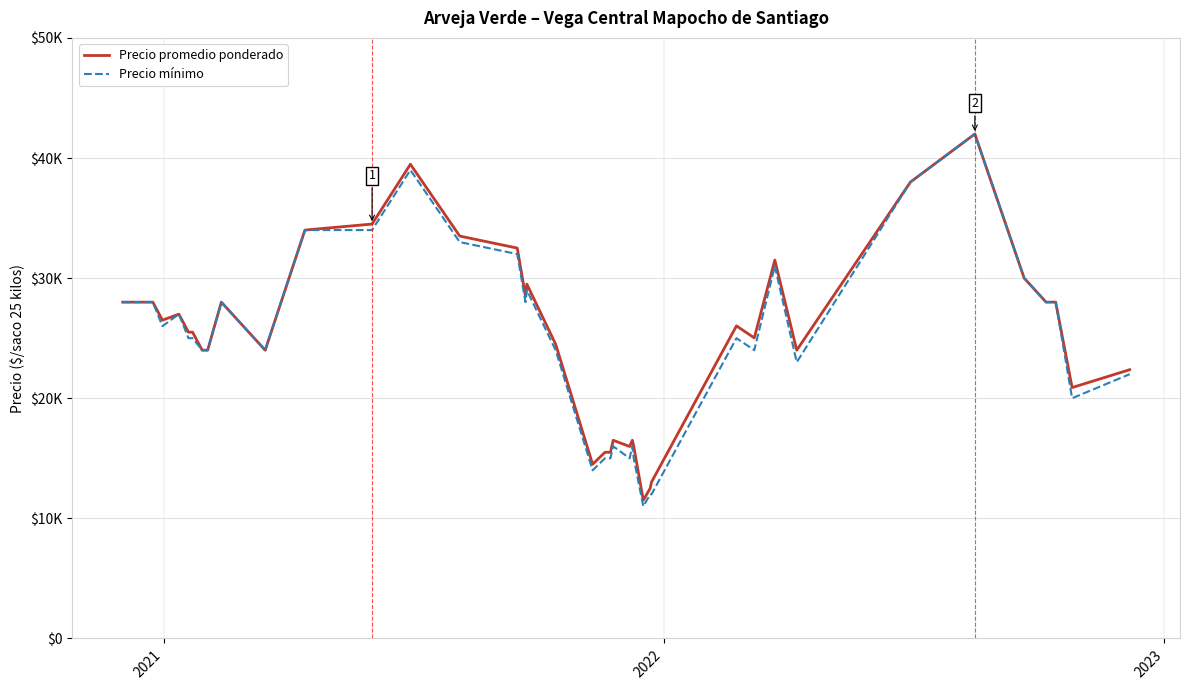

True or false: Precio promedio ponderado and Precio mínimo intersect in this chart.

False